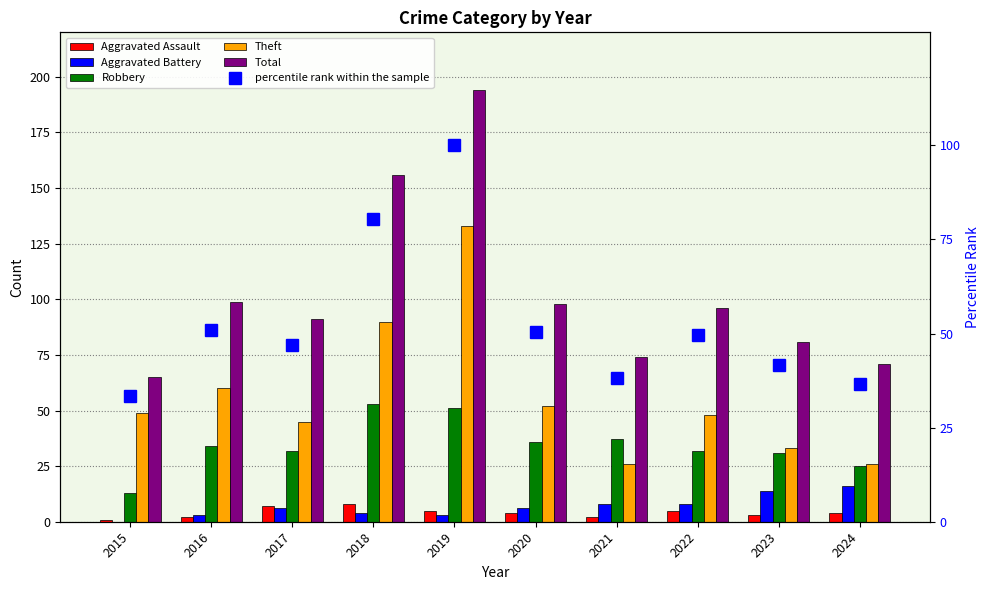

Reading left to right, extract all data points from this chart.

Aggravated Assault: 2015=1.0	2016=2.0	2017=7.0	2018=8.0	2019=5.0	2020=4.0	2021=2.0	2022=5.0	2023=3.0	2024=4.0
Aggravated Battery: 2015=0.0	2016=3.0	2017=6.0	2018=4.0	2019=3.0	2020=6.0	2021=8.0	2022=8.0	2023=14.0	2024=16.0
Robbery: 2015=13.0	2016=34.0	2017=32.0	2018=53.0	2019=51.0	2020=36.0	2021=37.0	2022=32.0	2023=31.0	2024=25.0
Theft: 2015=49.0	2016=60.0	2017=45.0	2018=90.0	2019=133.0	2020=52.0	2021=26.0	2022=48.0	2023=33.0	2024=26.0
Total: 2015=65.0	2016=99.0	2017=91.0	2018=156.0	2019=194.0	2020=98.0	2021=74.0	2022=96.0	2023=81.0	2024=71.0
percentile rank within the sample: 2015=33.5	2016=51.0	2017=46.9	2018=80.4	2019=100.0	2020=50.5	2021=38.1	2022=49.5	2023=41.8	2024=36.6